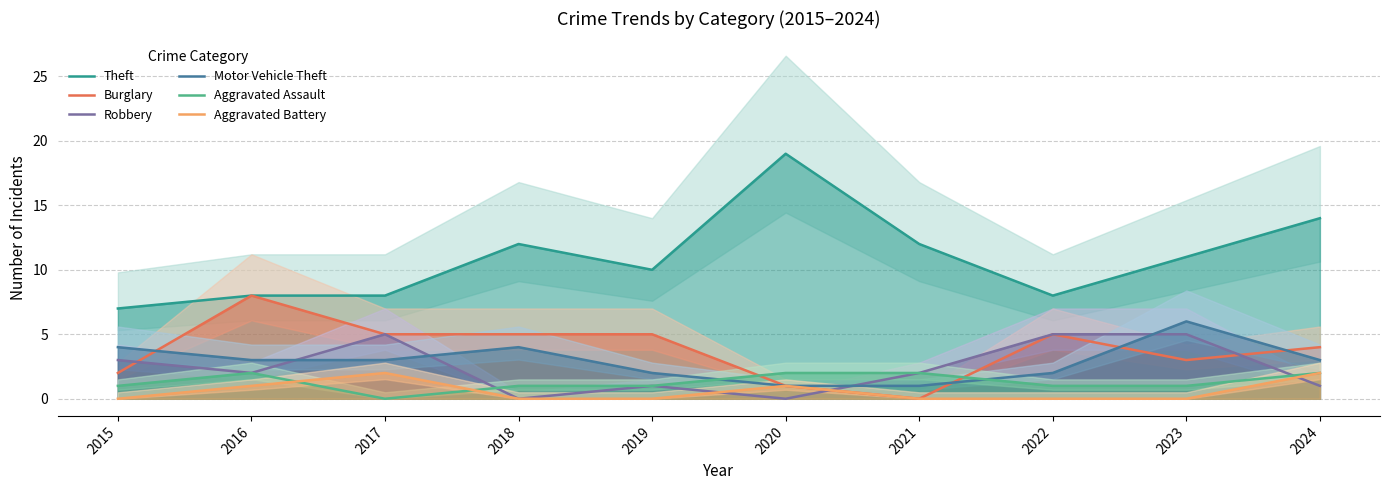

Reading left to right, what are all the values shown in this chart?

Theft: 7	8	8	12	10	19	12	8	11	14
Burglary: 2	8	5	5	5	1	0	5	3	4
Robbery: 3	2	5	0	1	0	2	5	5	1
Motor Vehicle Theft: 4	3	3	4	2	1	1	2	6	3
Aggravated Assault: 1	2	0	1	1	2	2	1	1	2
Aggravated Battery: 0	1	2	0	0	1	0	0	0	2